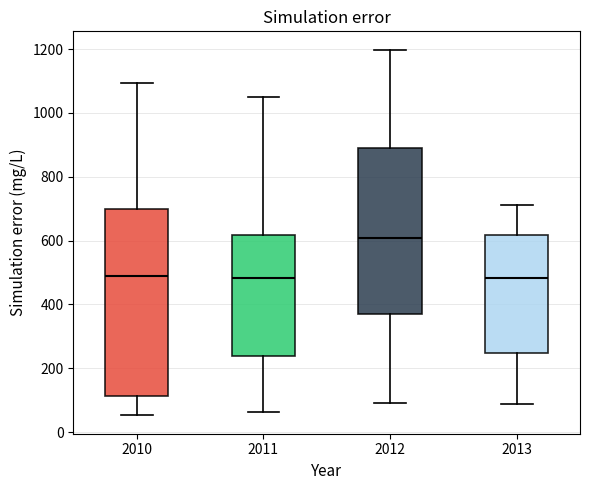

Reading left to right, read every box against the y-axis: the position of its median line, the range the box covers, and the ends of its whiskers. The values are not printed on the chart, so give them approximately, as read against the axis.

2010: median 500, box 120 to 700, whiskers 60 to 1100
2011: median 480, box 240 to 620, whiskers 60 to 1060
2012: median 600, box 380 to 880, whiskers 100 to 1200
2013: median 480, box 240 to 620, whiskers 80 to 720